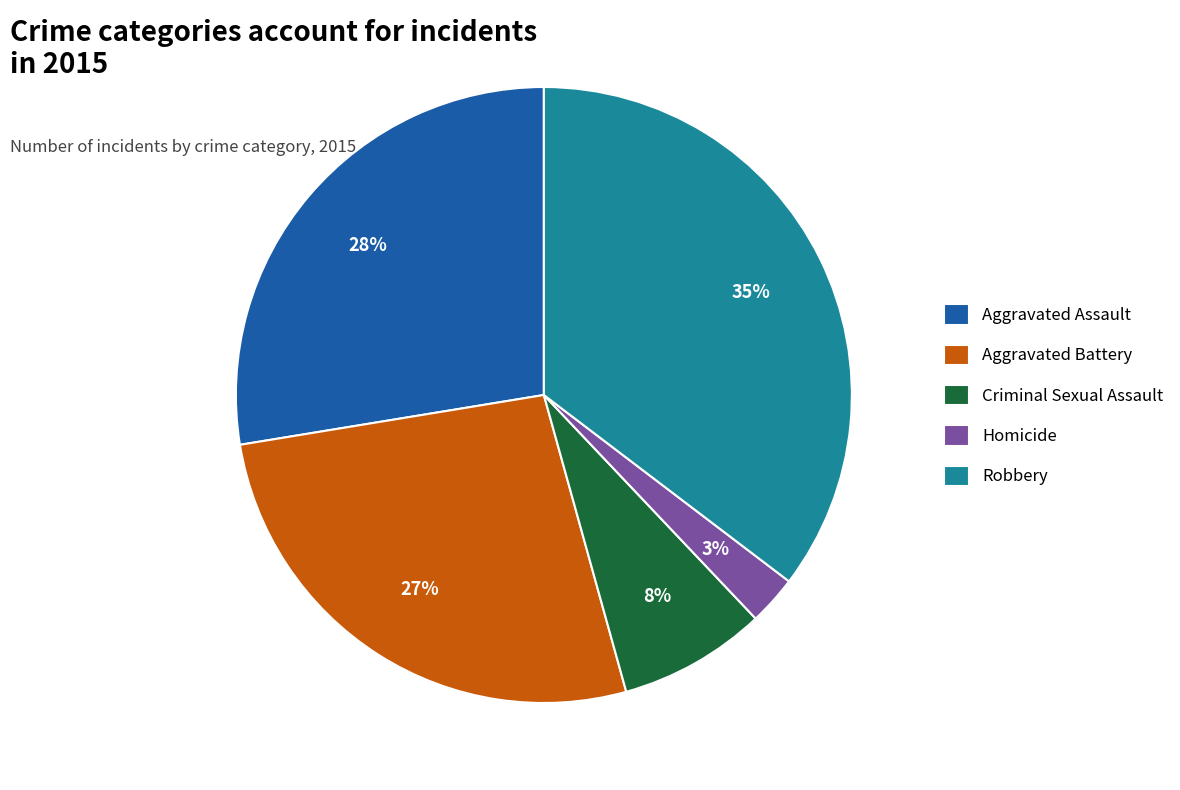

To the nearest percent, what is the difference between the Aggravated Assault and Aggravated Battery slice percentages?

1%